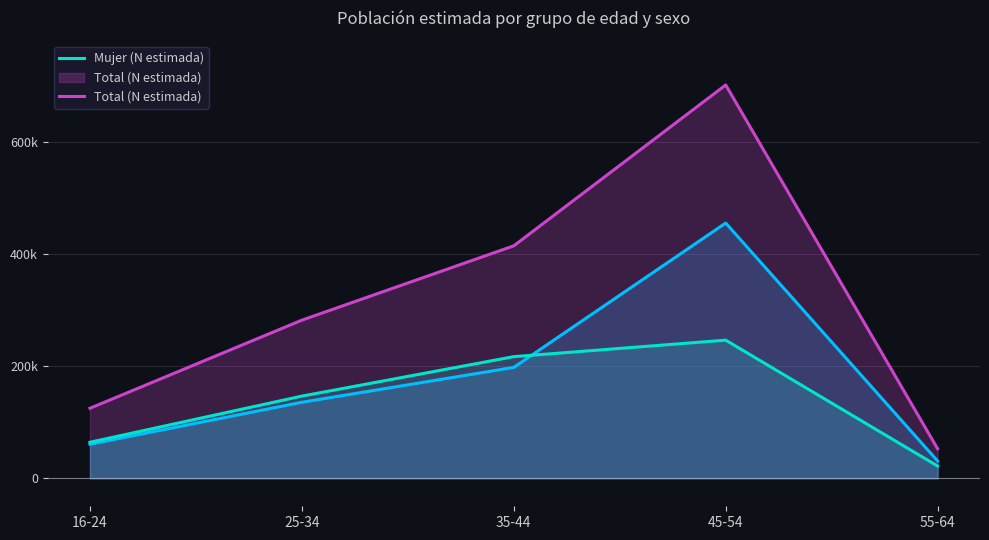

At which category does the chart reach its minimum across all series?

55-64